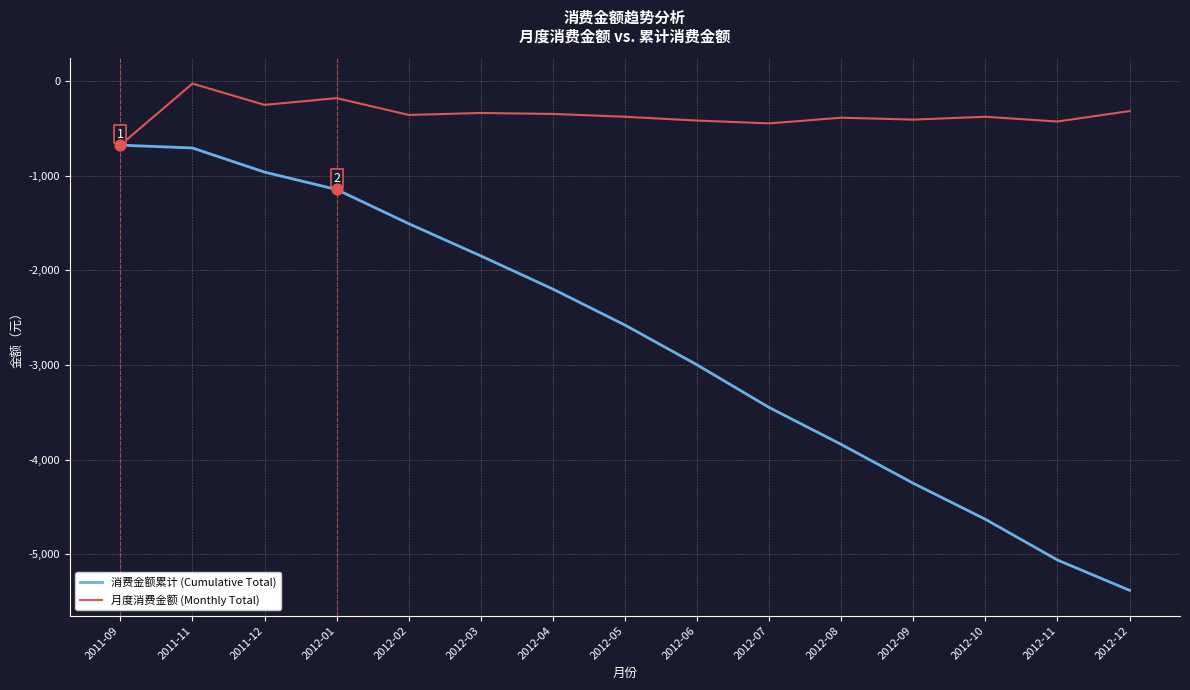

Which series has the largest total across all categories?

月度消费金额 (Monthly Total)